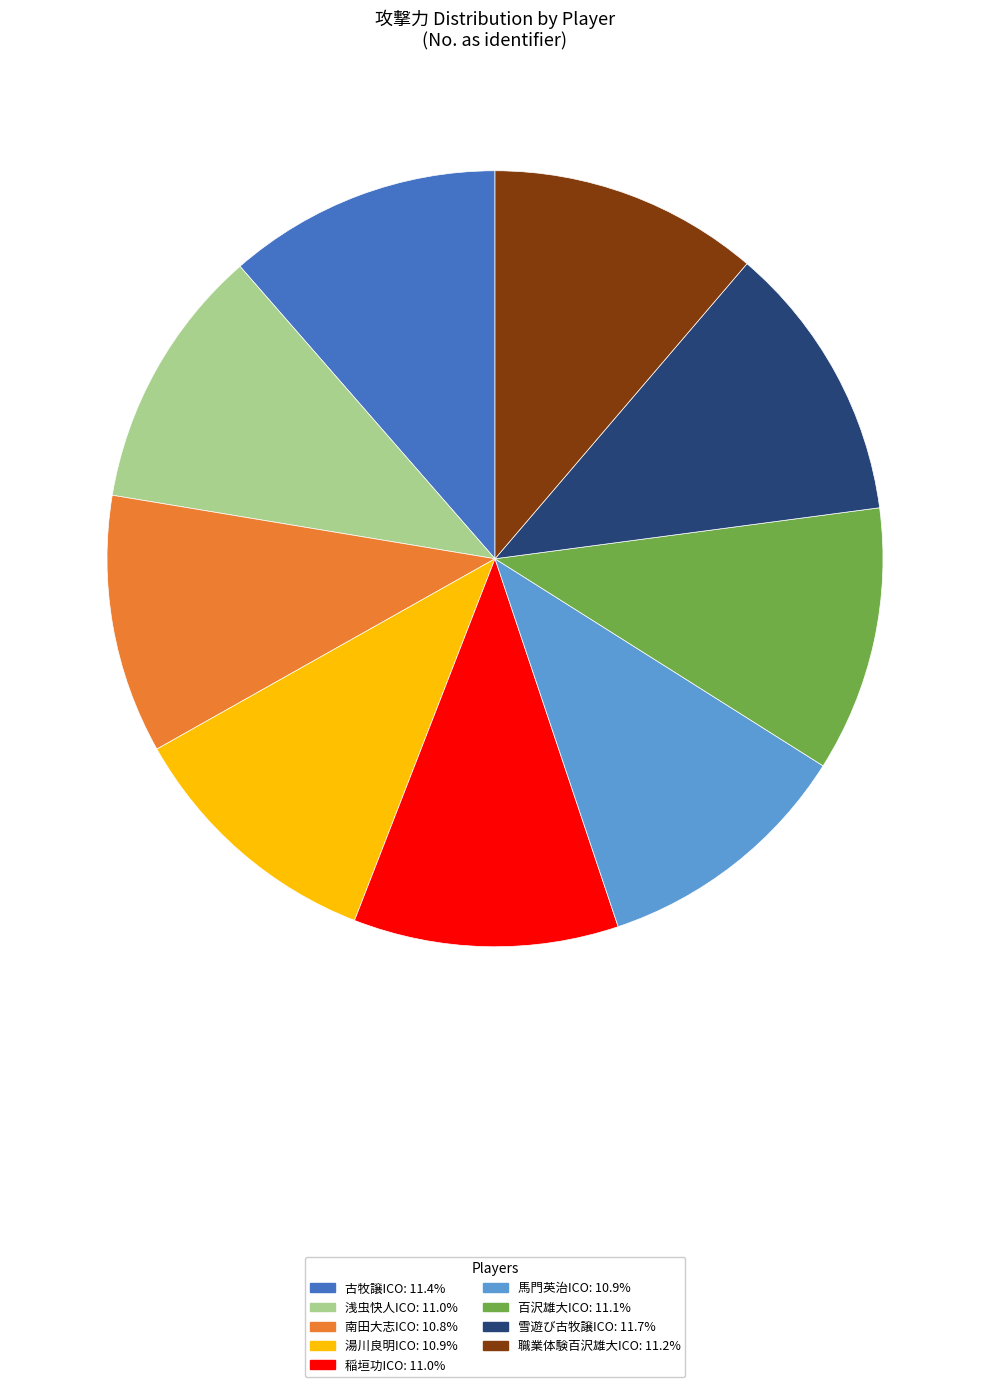

Is 古牧譲ICO: 11.4% the majority of the pie?

No